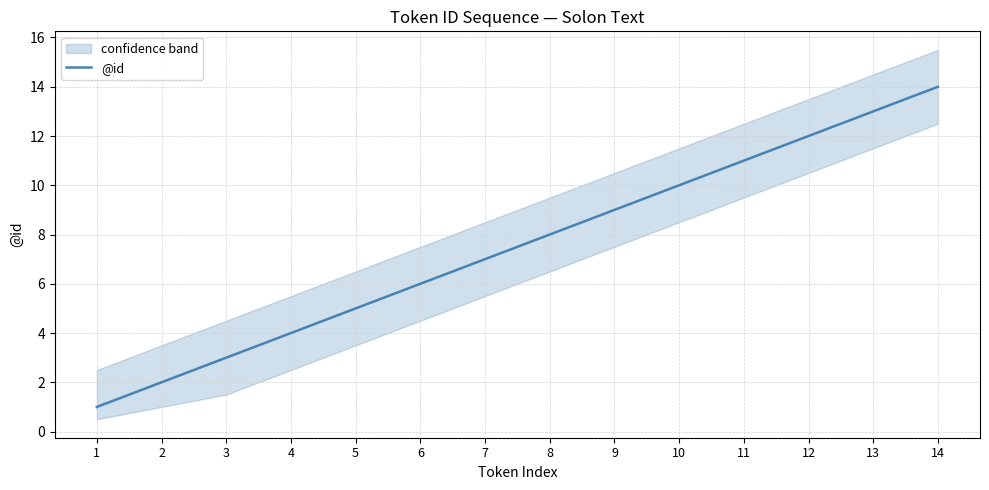

What is the minimum value shown in the chart?

1